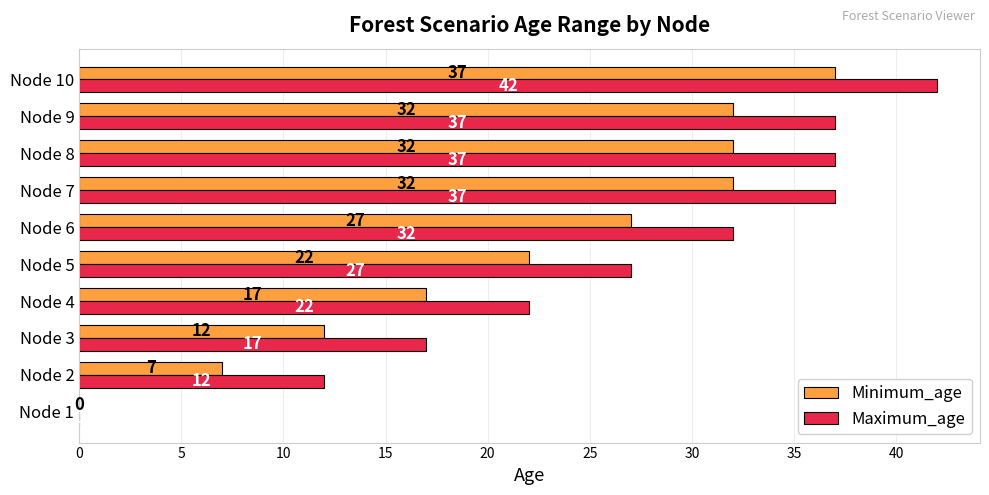

The value of Maximum_age at Node 7 is 20. True or false?

False